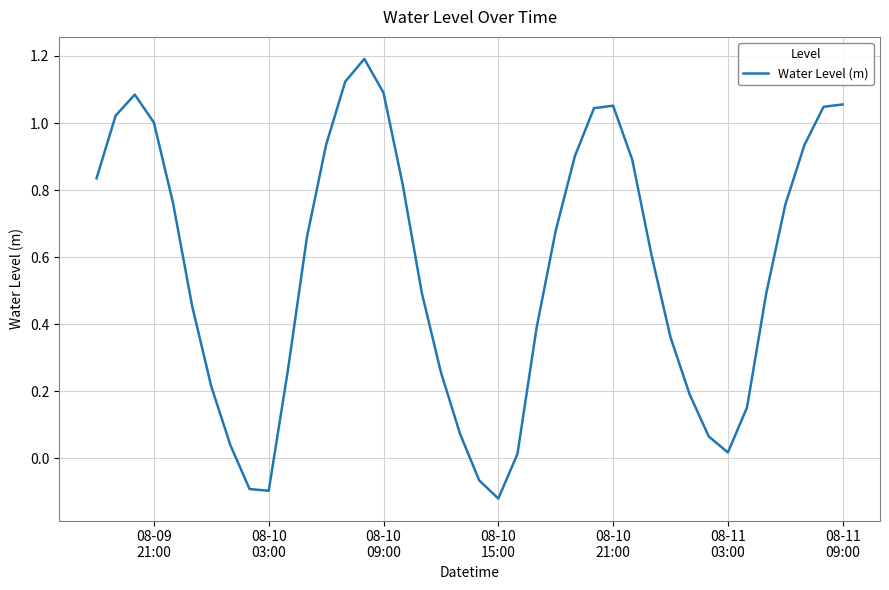

What is the maximum value shown in the chart?

1.2